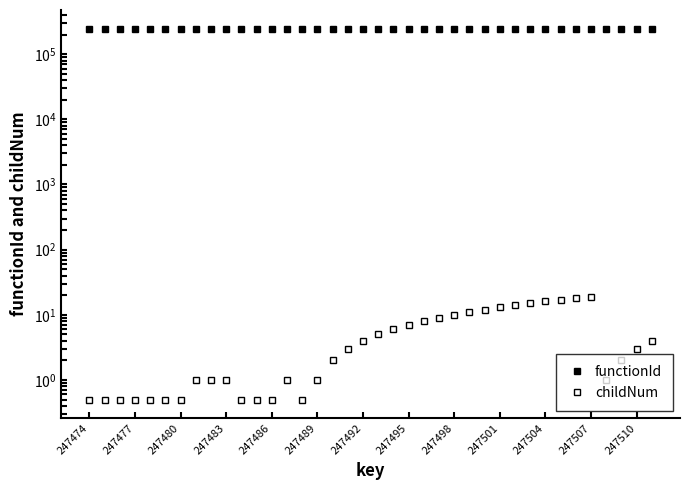

List the series in order of their peak value, lowest first.

childNum, functionId